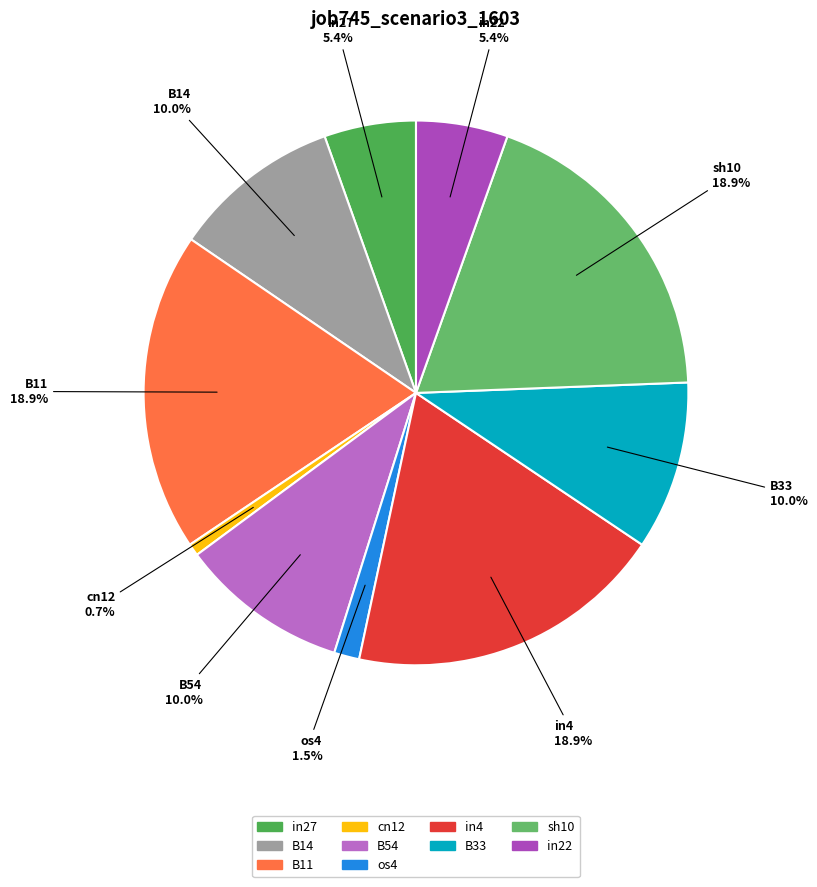

Does B33 represent more than half of the total?

No